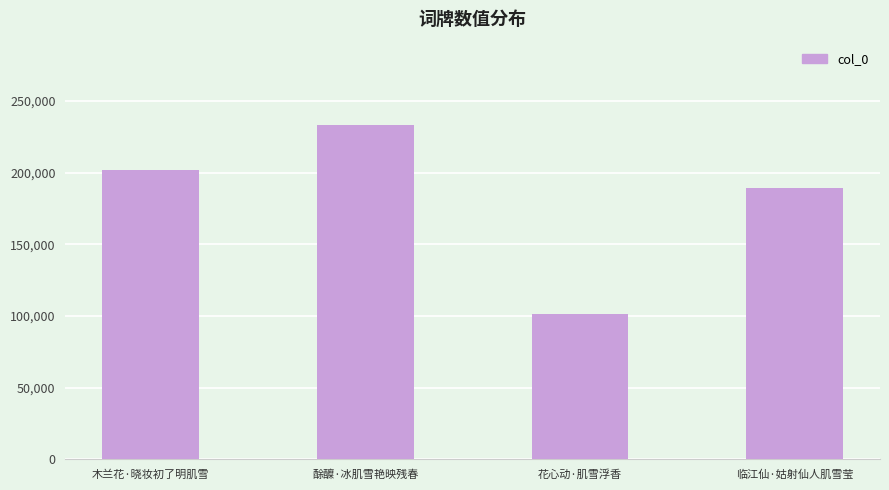

What is the difference between the second highest and second lowest values?

12865